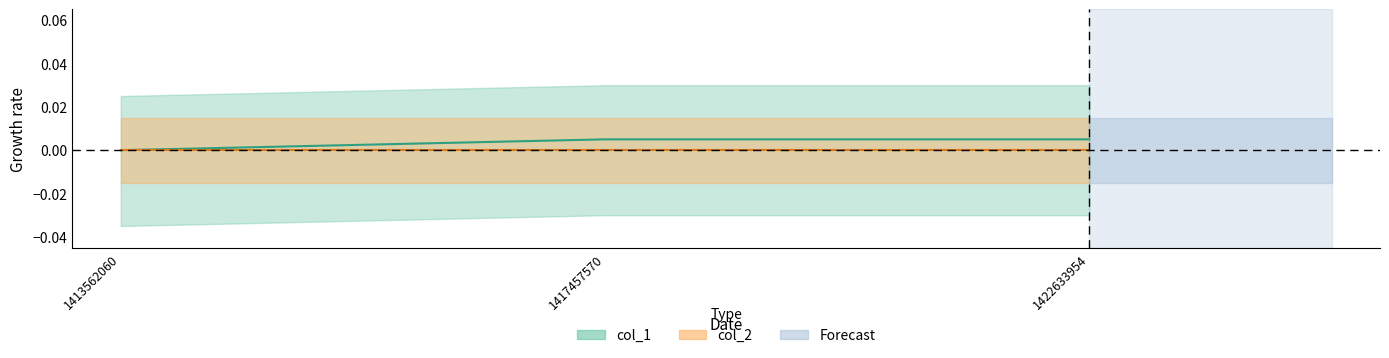

At which category does the chart reach its peak across all series?

1417457570